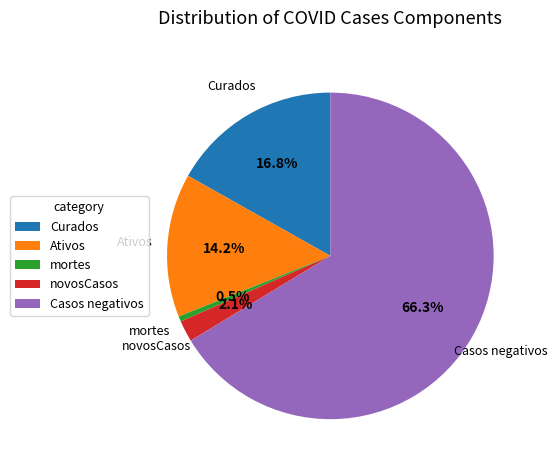

Count the number of slices in the pie.

5